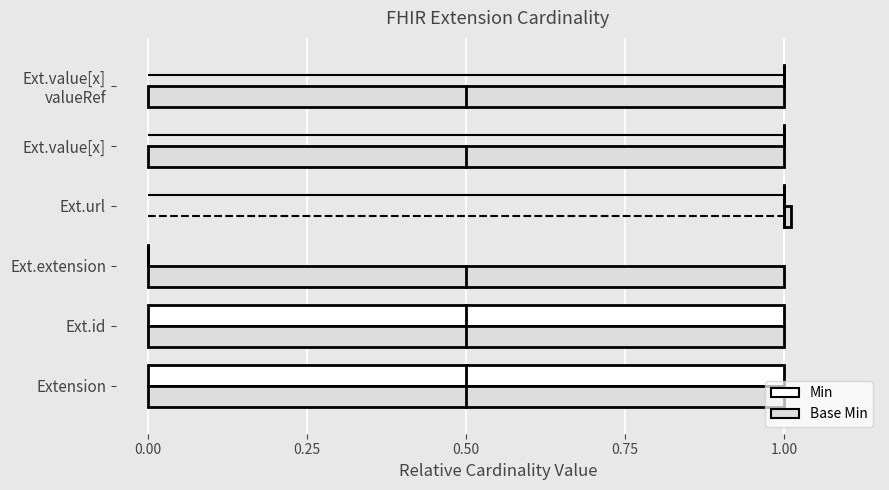

Is this an area chart (filled region under the line)?

No